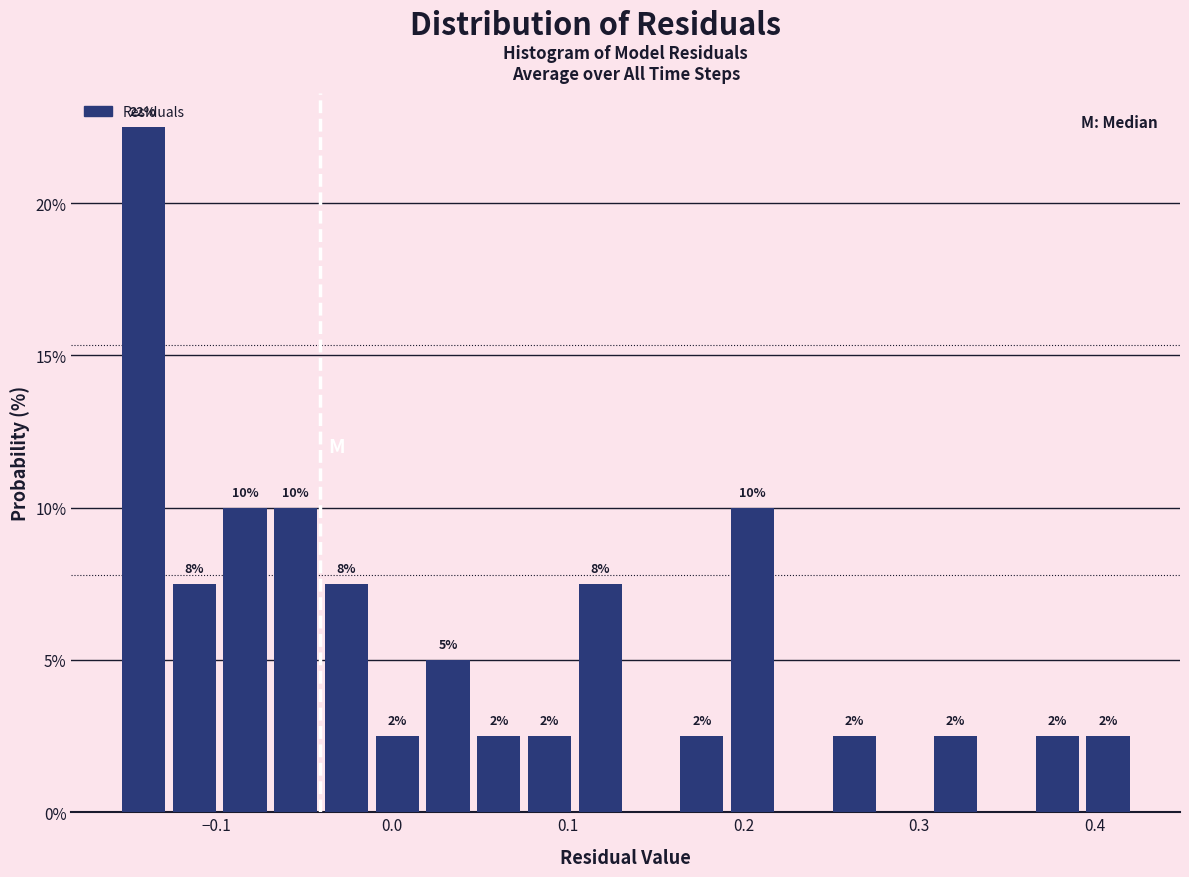

Read against the x-axis, roughly where is the centre of the tallest bar?

-0.14